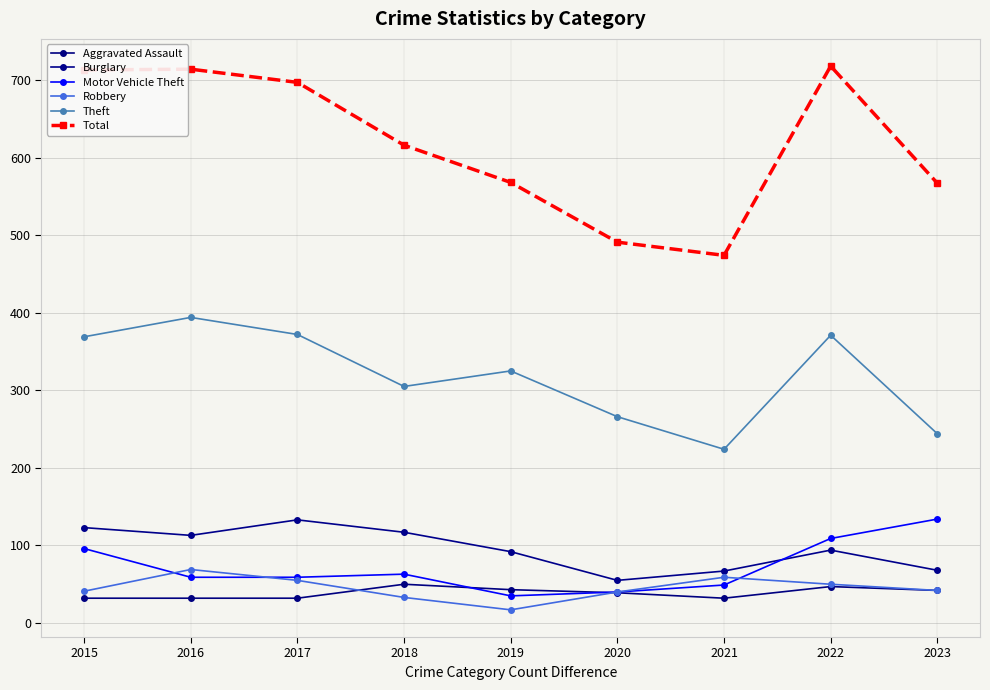

What is the smallest value displayed?

17